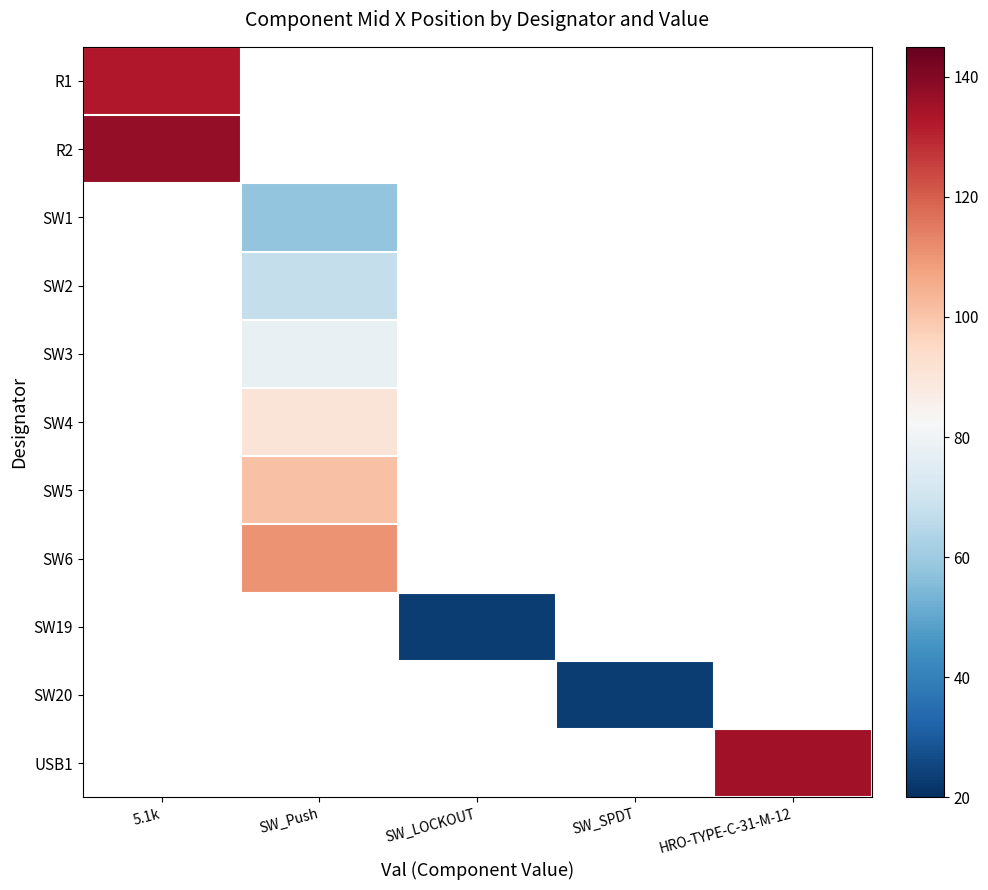

How many series are shown in this chart?

11